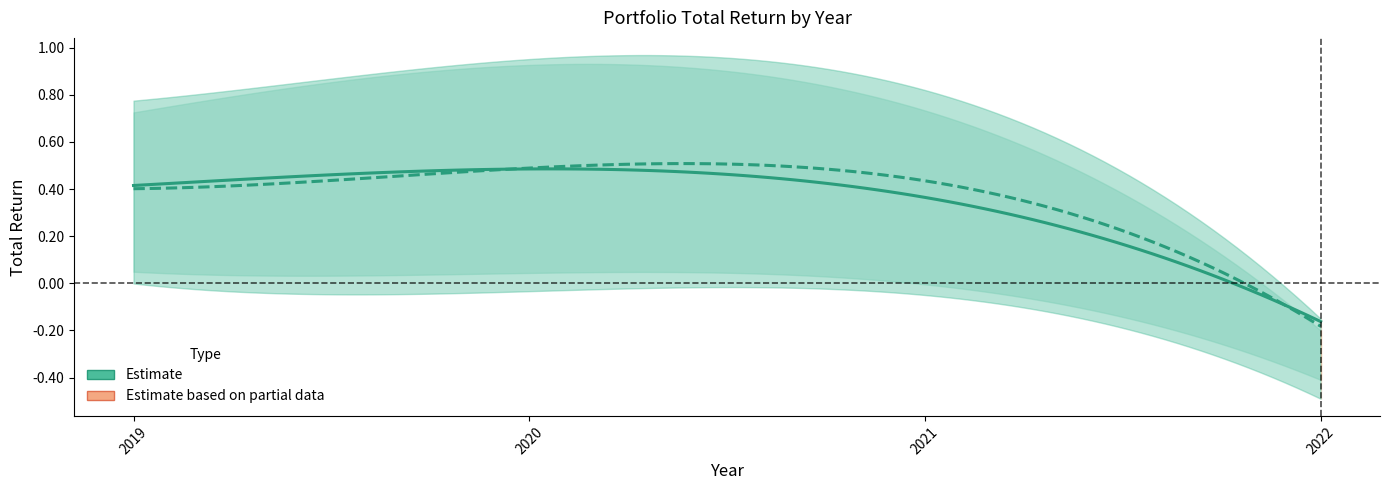

The value of VA_lower at 2021 is 0.1. True or false?

False